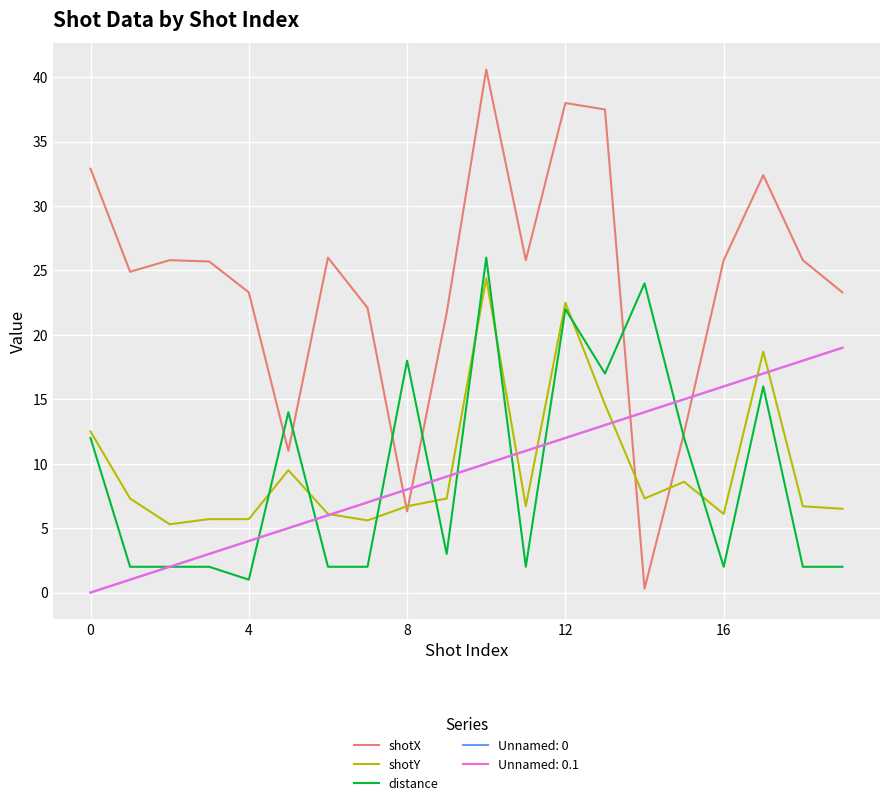

At which label does distance reach its peak?

10